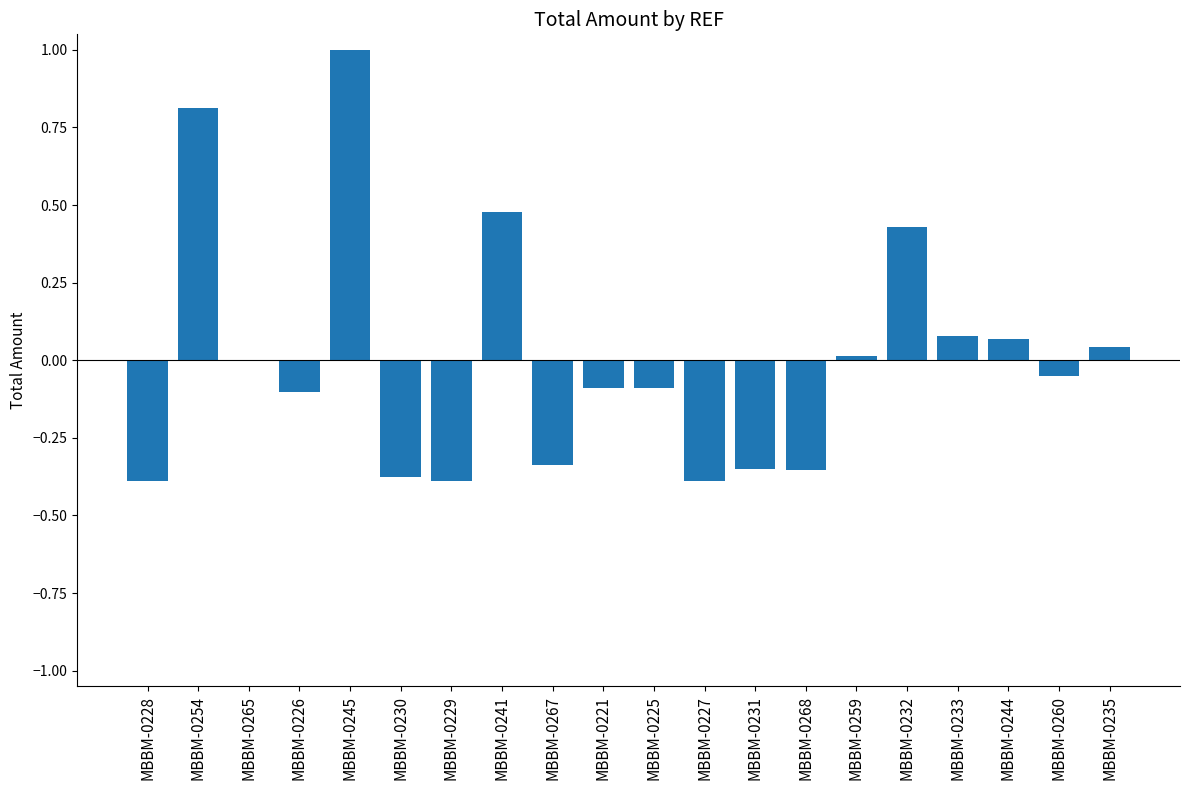

The value at MBBM-0227 is -0.1. True or false?

False